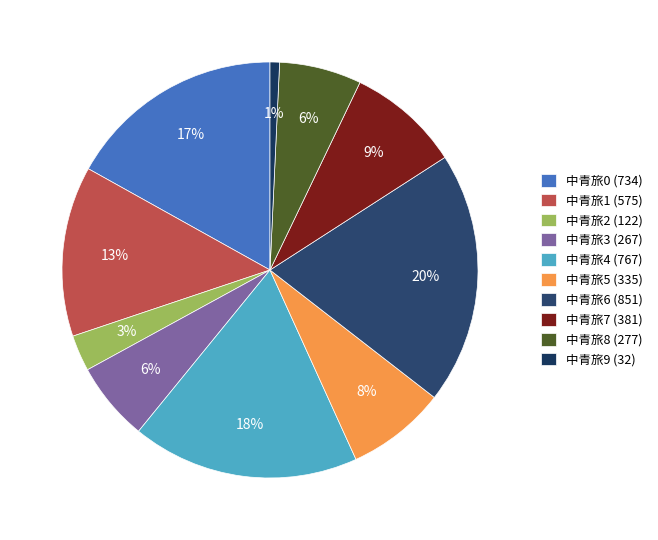

Does 中青旅2 represent more than half of the total?

No